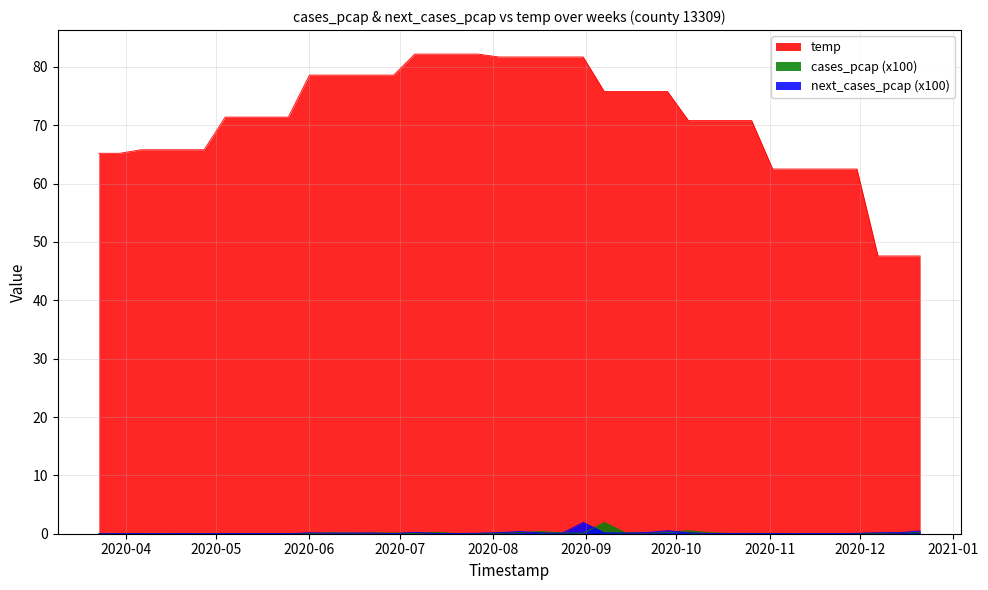

What is the average value of the cases_pcap series?

0.1